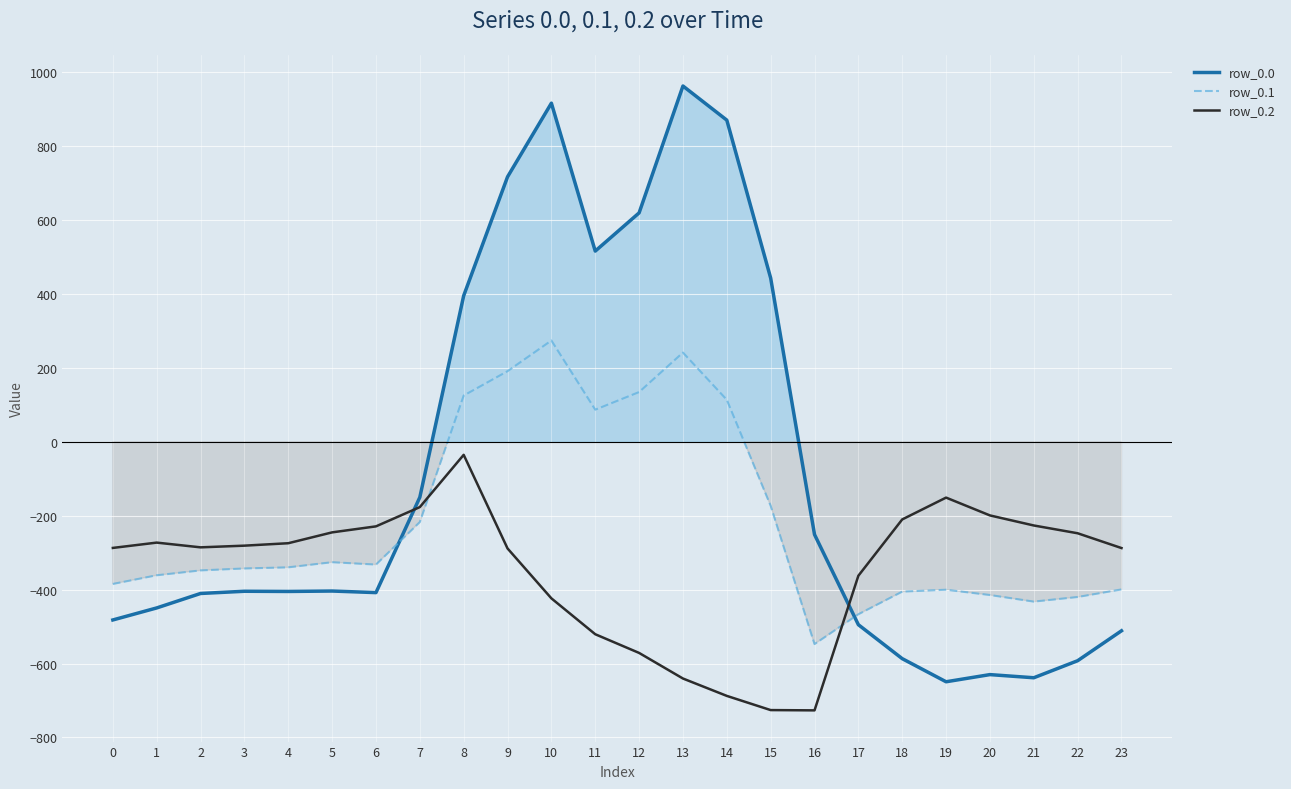

At which category is the sum across all series the highest?

10